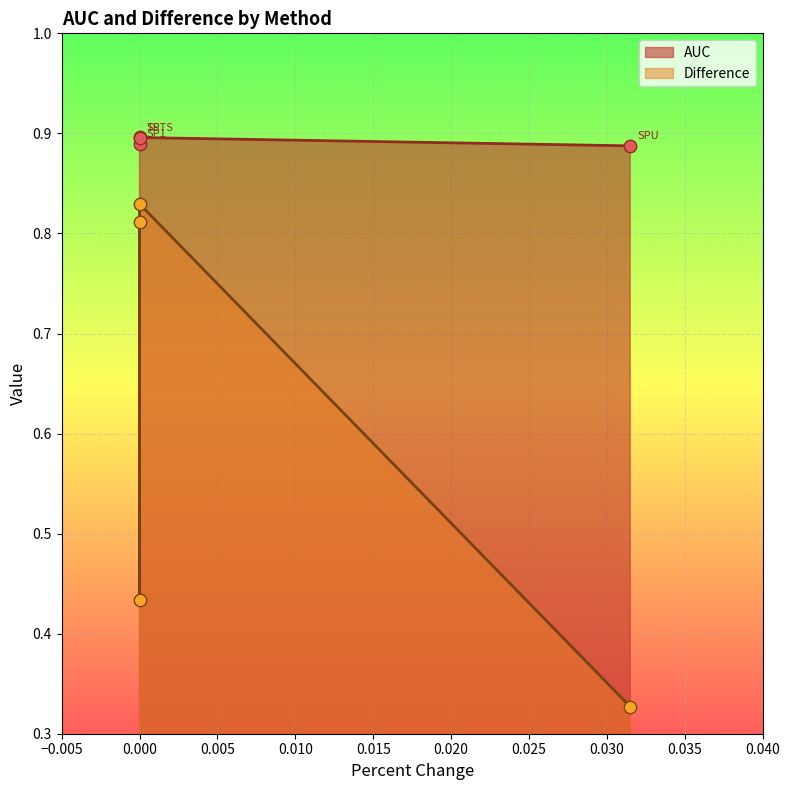

What is the total value across all series at 0.000?

1.7